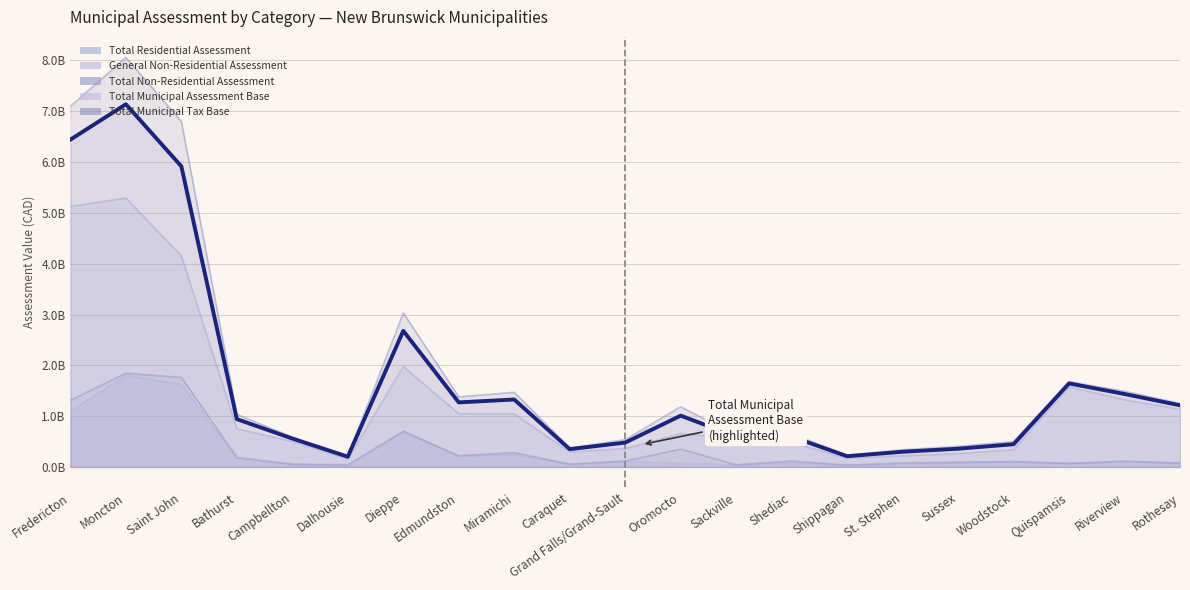

What is the difference between the maximum and minimum values in the General Non-Residential Assessment series?

1778264549